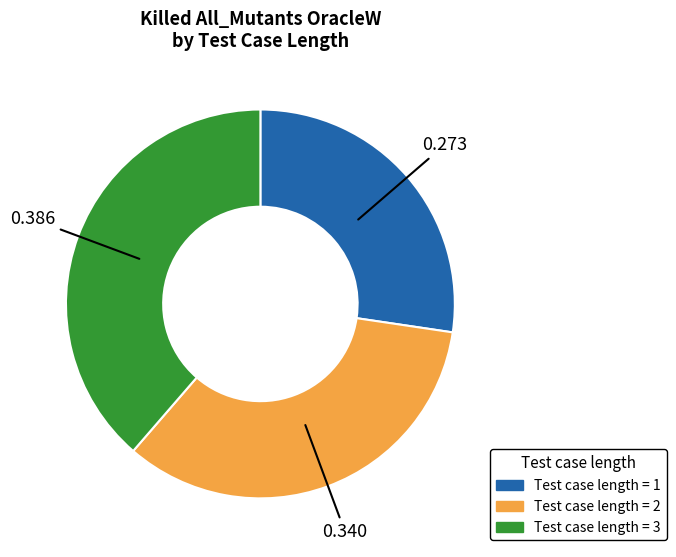

Is there a majority slice in this chart?

No